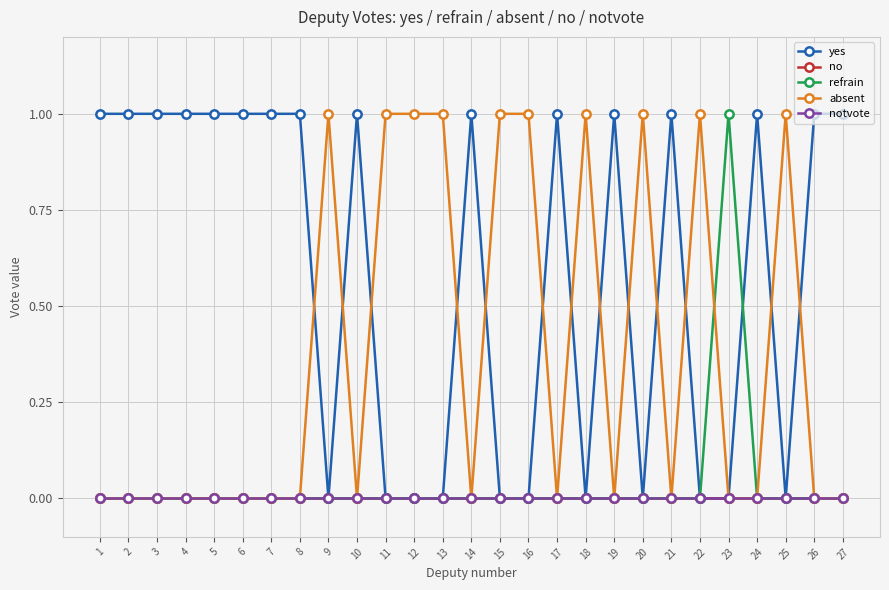

Rank the series at 11 from lowest to highest value.

yes, no, refrain, notvote, absent